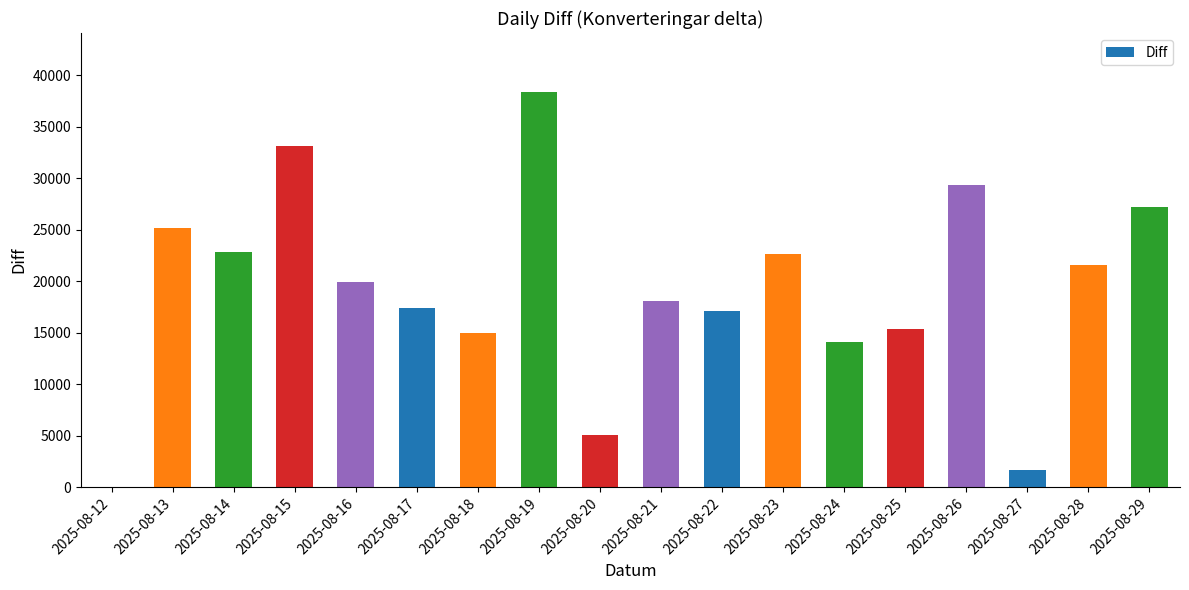

At which label does the data first exceed 19919?

2025-08-13